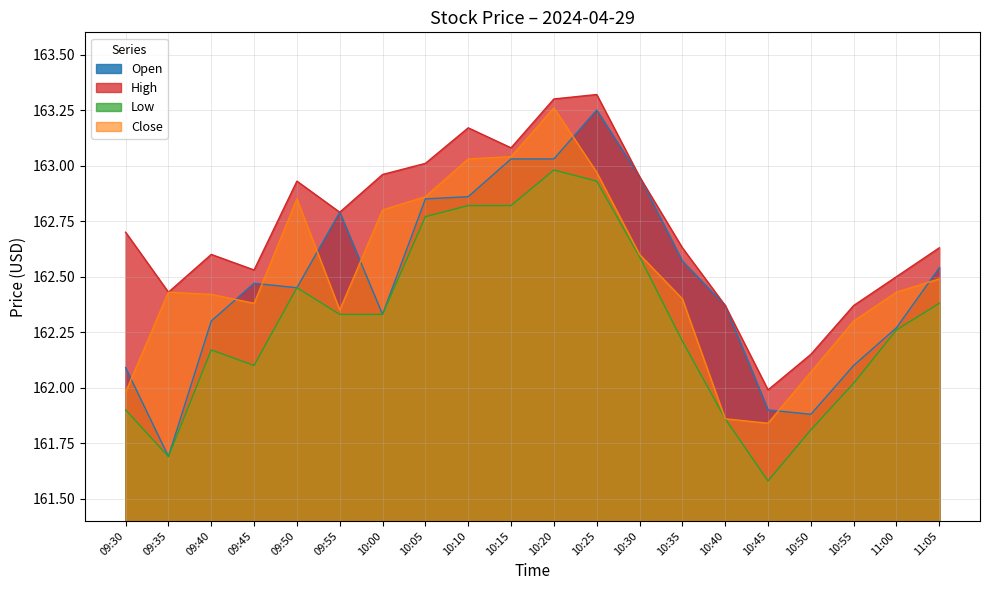

True or false: High has more than 1 points higher than both neighbors.

True